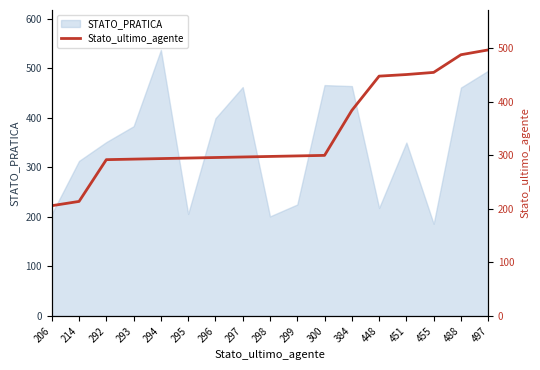

What is the difference between the second highest and minimum values?

282